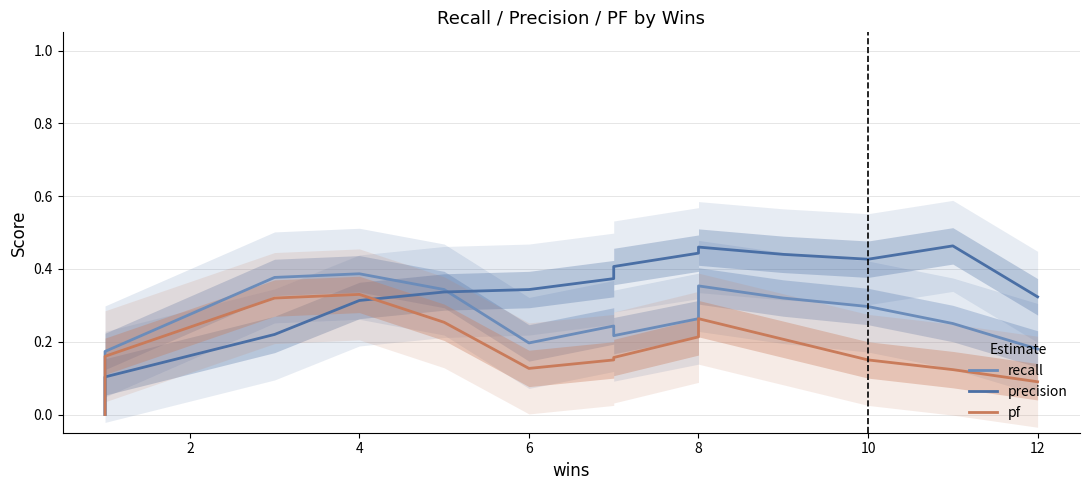

Is the value of recall at 12 greater than the value of precision at 8?

No